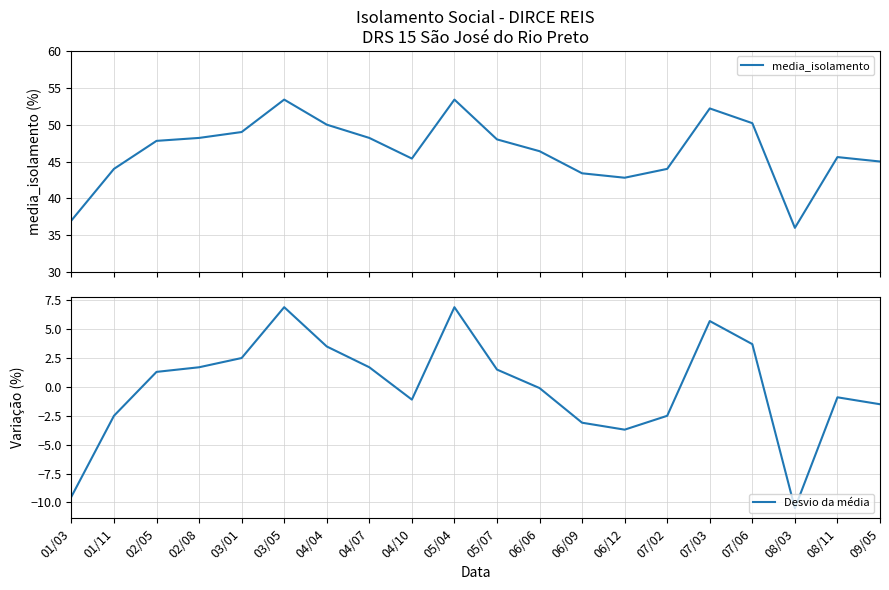

At which label does Desvio da média reach its peak?

03/05